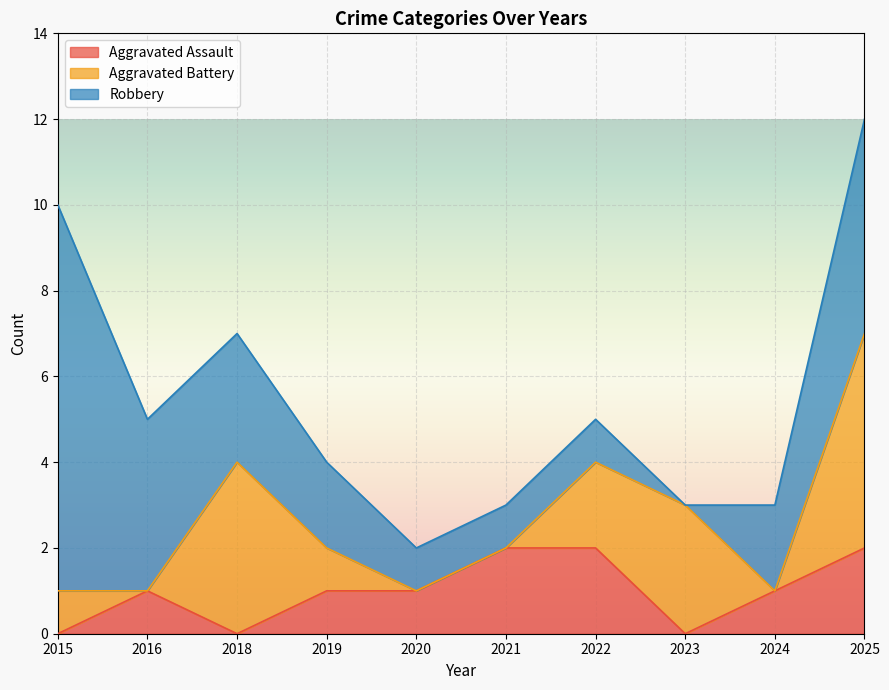

What is the total value across all series at 2015?

10